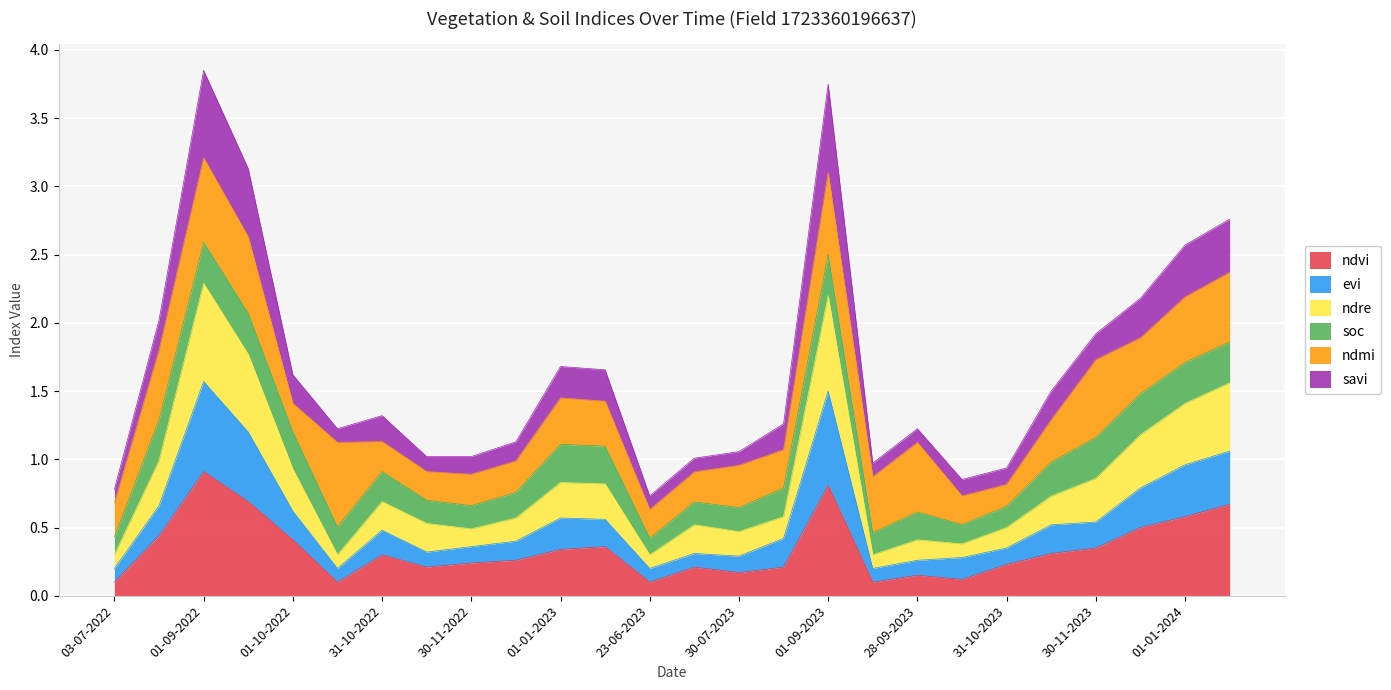

At which label is ndvi closest to 0?

03-07-2022